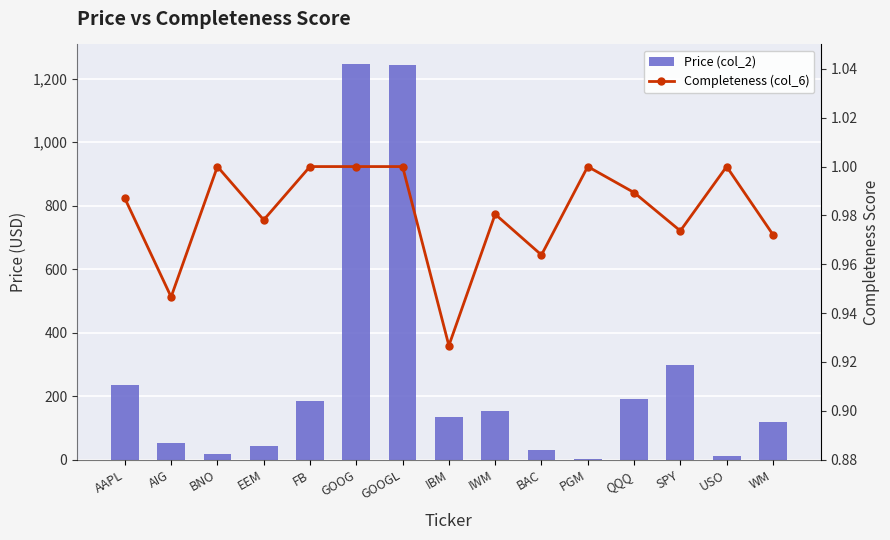

Which has a higher value, WM or GOOGL?

GOOGL